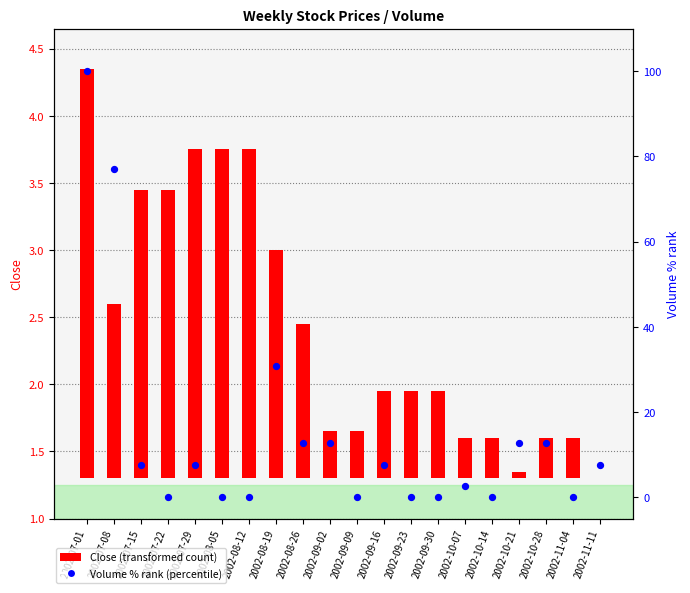

Which series contains the lowest Y value?

Close (transformed)